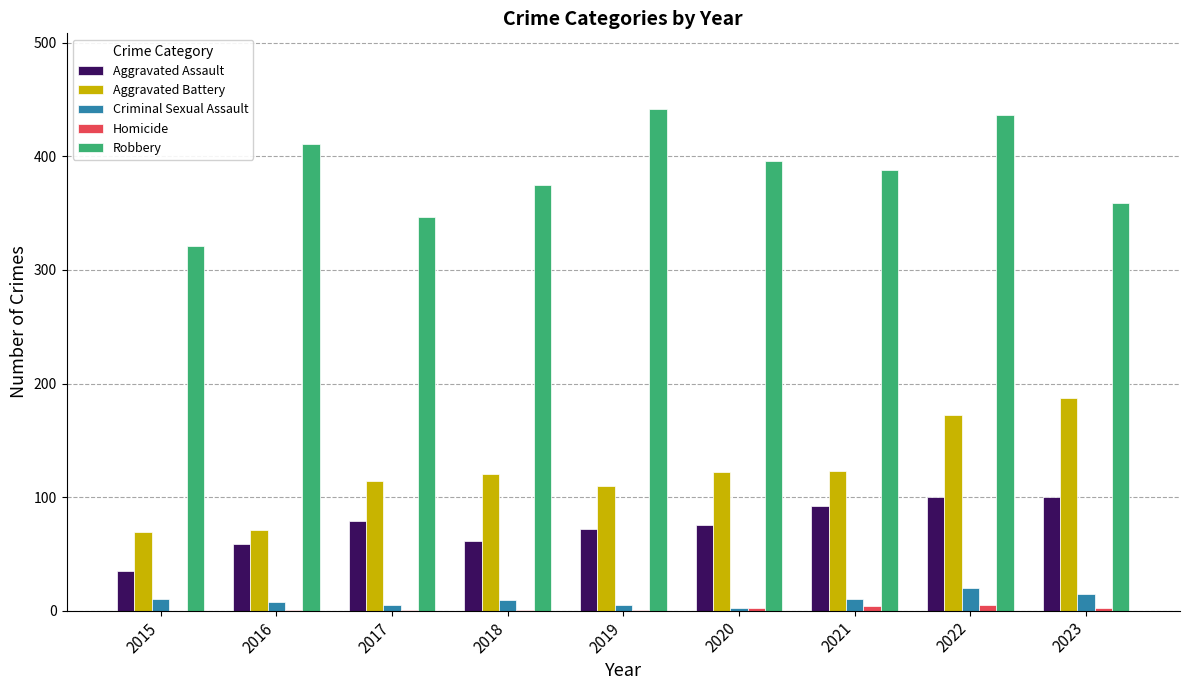

What is the highest value of the Robbery series?

442